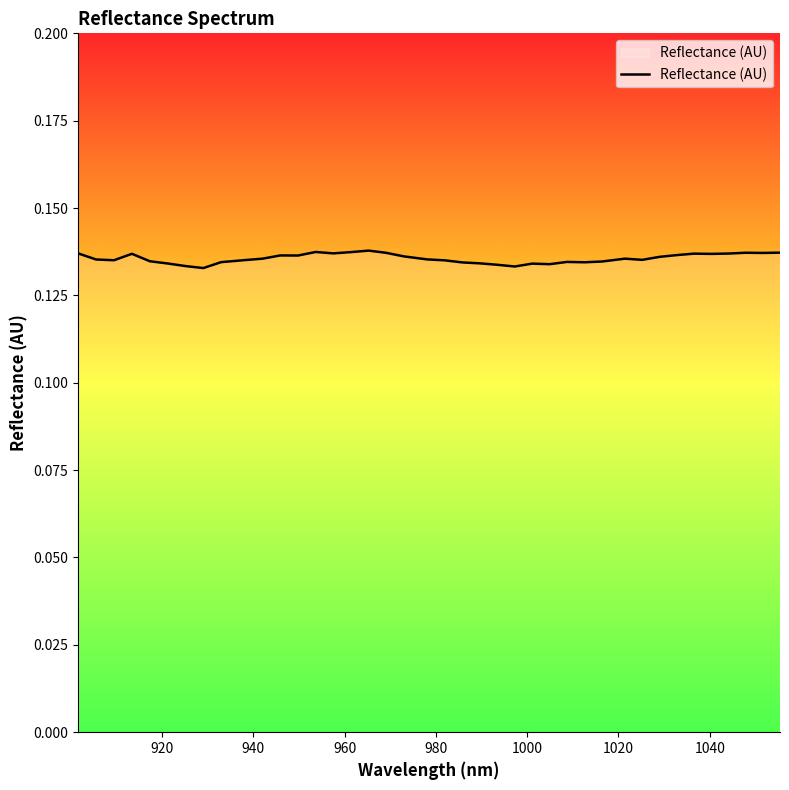

Does the chart display data point markers on the line(s)?

No